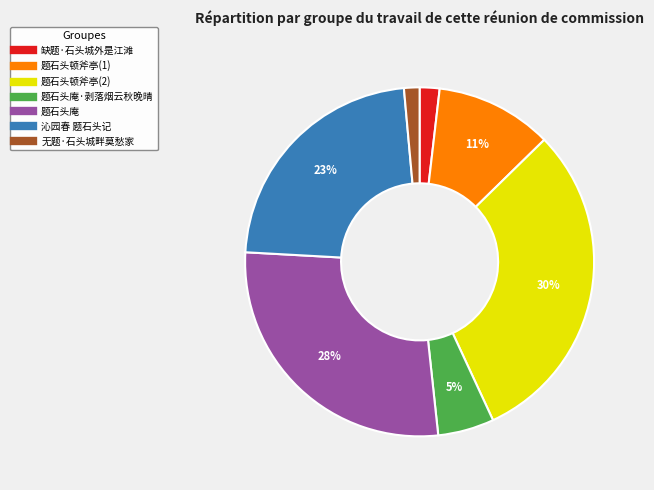

To the nearest percent, what is the difference between the largest and smallest slice percentages?

29%